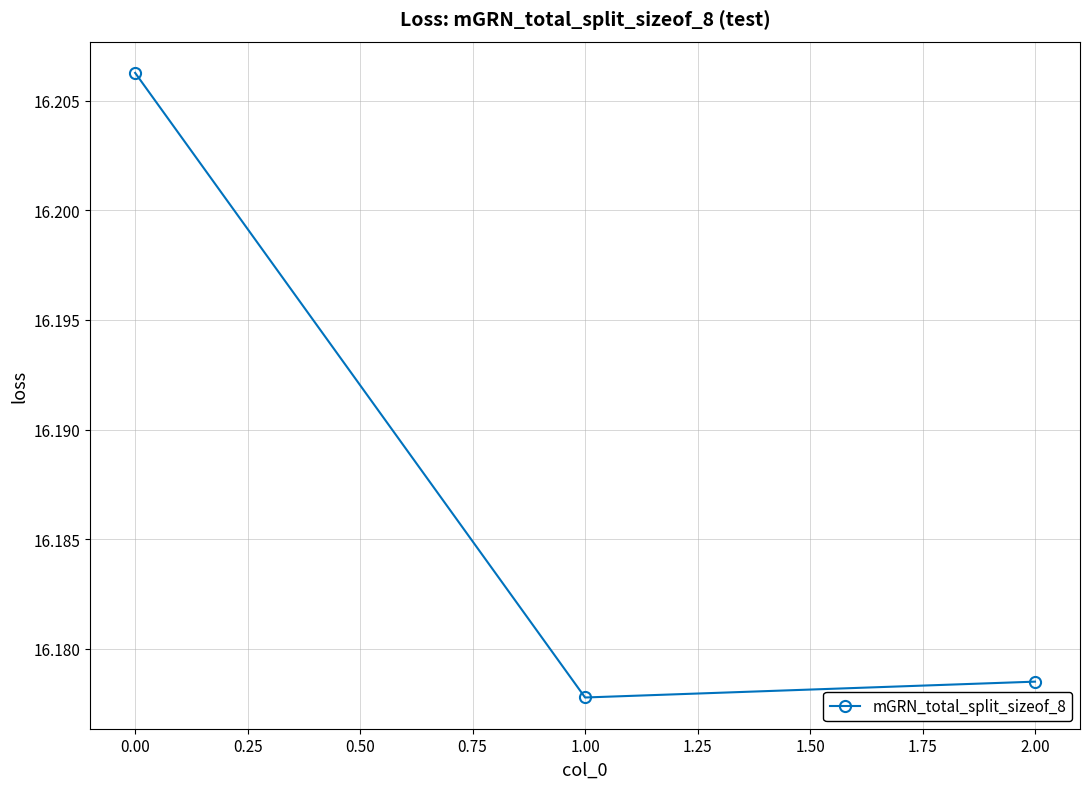

Rank the categories by value from lowest to highest.

1.00, 2.00, 0.00